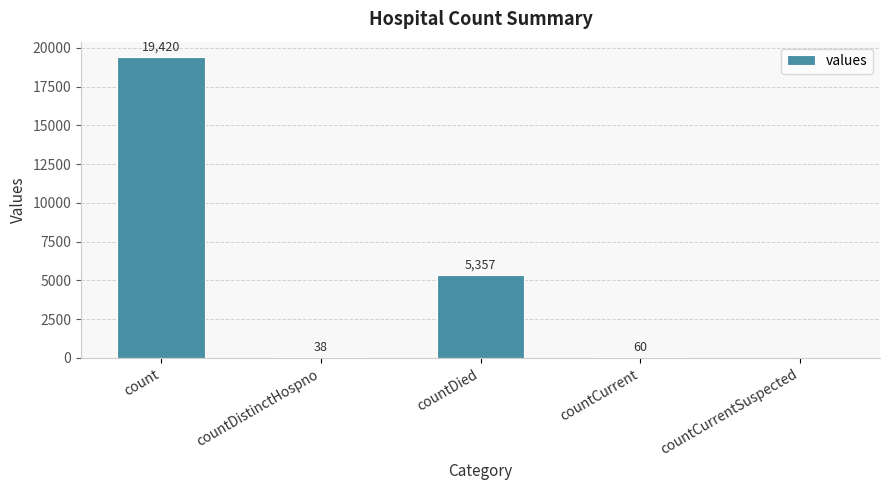

What is the change in value from countCurrent to countCurrentSuspected?

-60